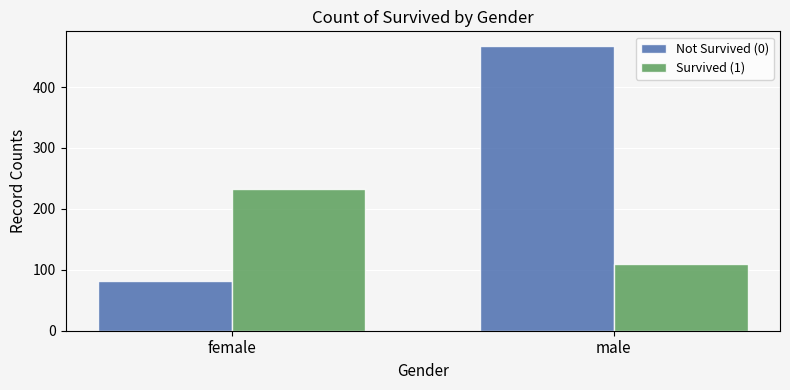

Rank the series by their average value, from lowest to highest.

Survived (1), Not Survived (0)